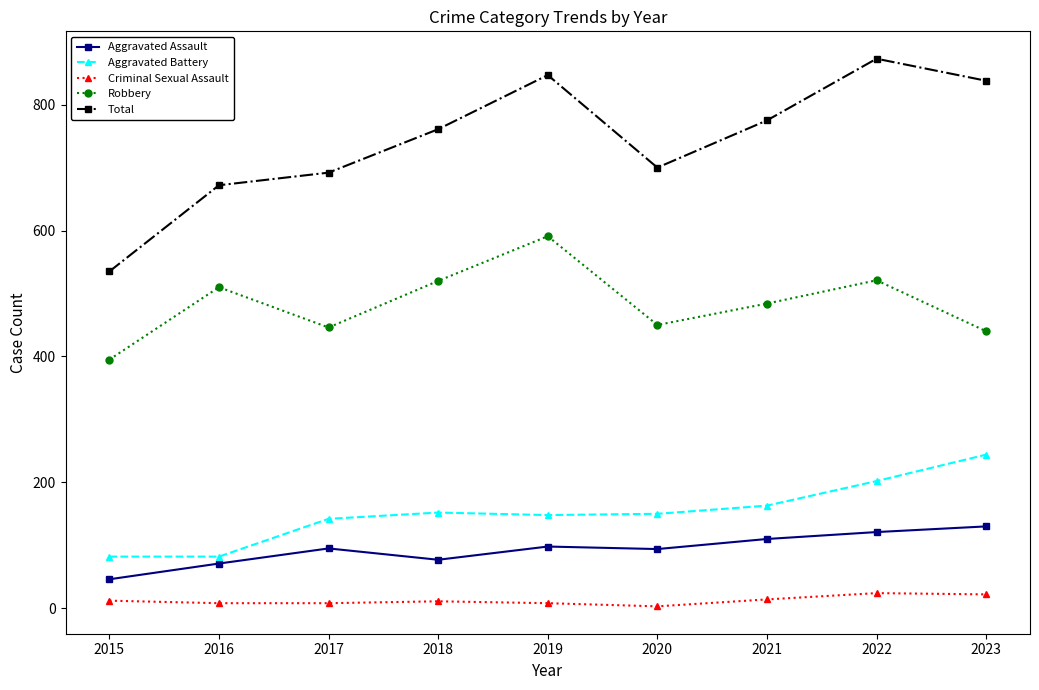

What is the spread (max minus min) of values at 2019?

839